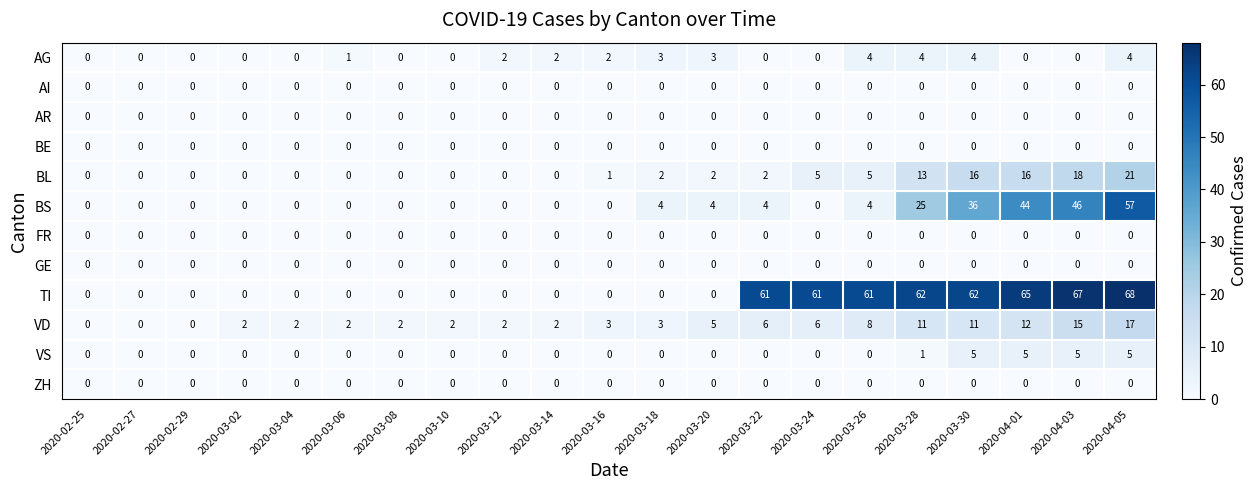

Is the value of ZH at 2020-03-14 greater than the value of AG at 2020-03-26?

No